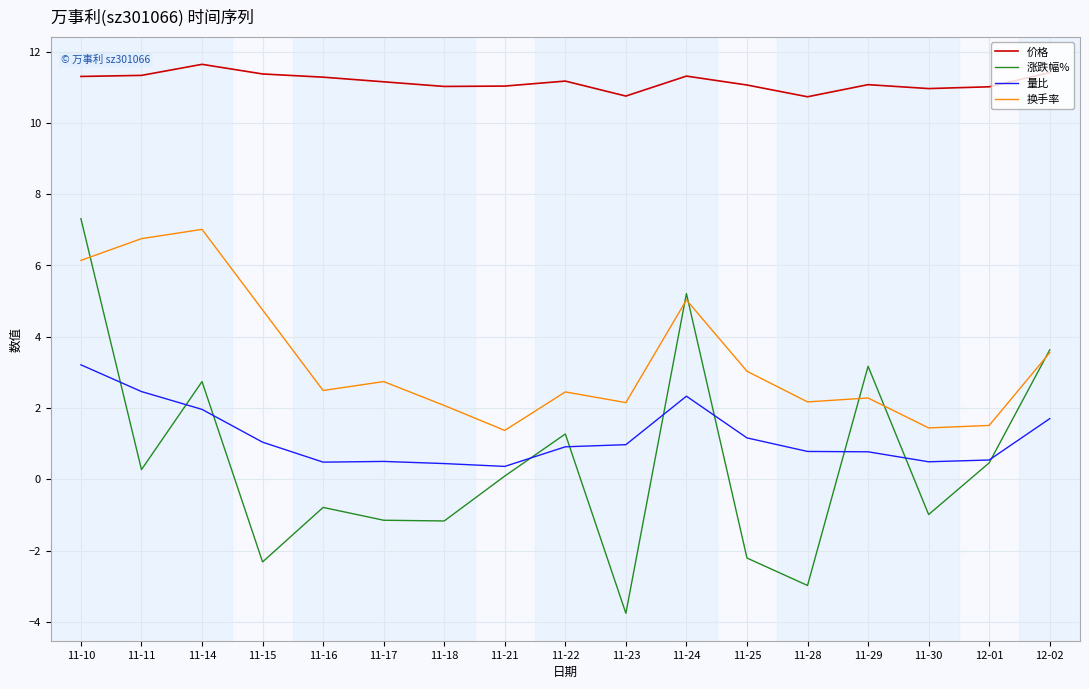

True or false: 价格 and 量比 cross at least once.

False